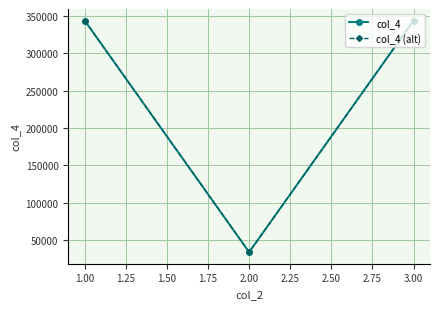

What is the value of the col_4 (alt) point at the 2nd from the left?

34312.7